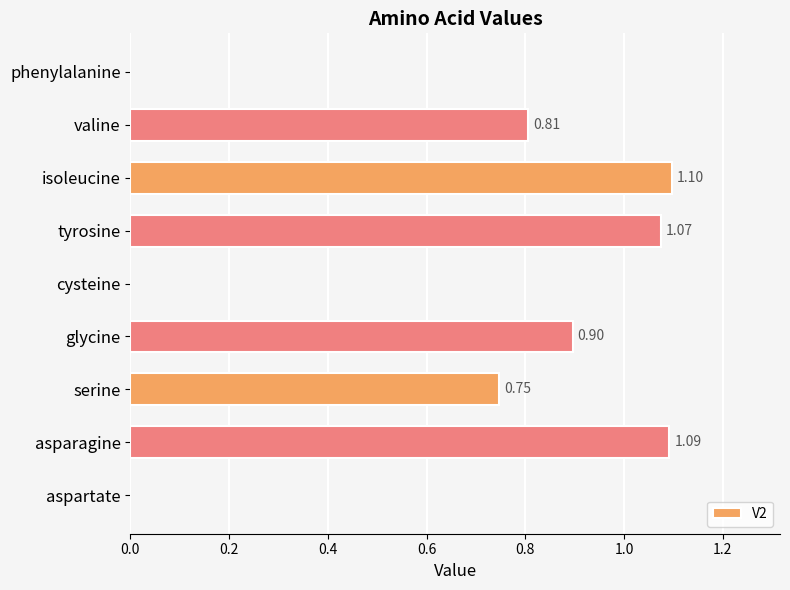

What is the sum of the values at asparagine and cysteine?

1.1